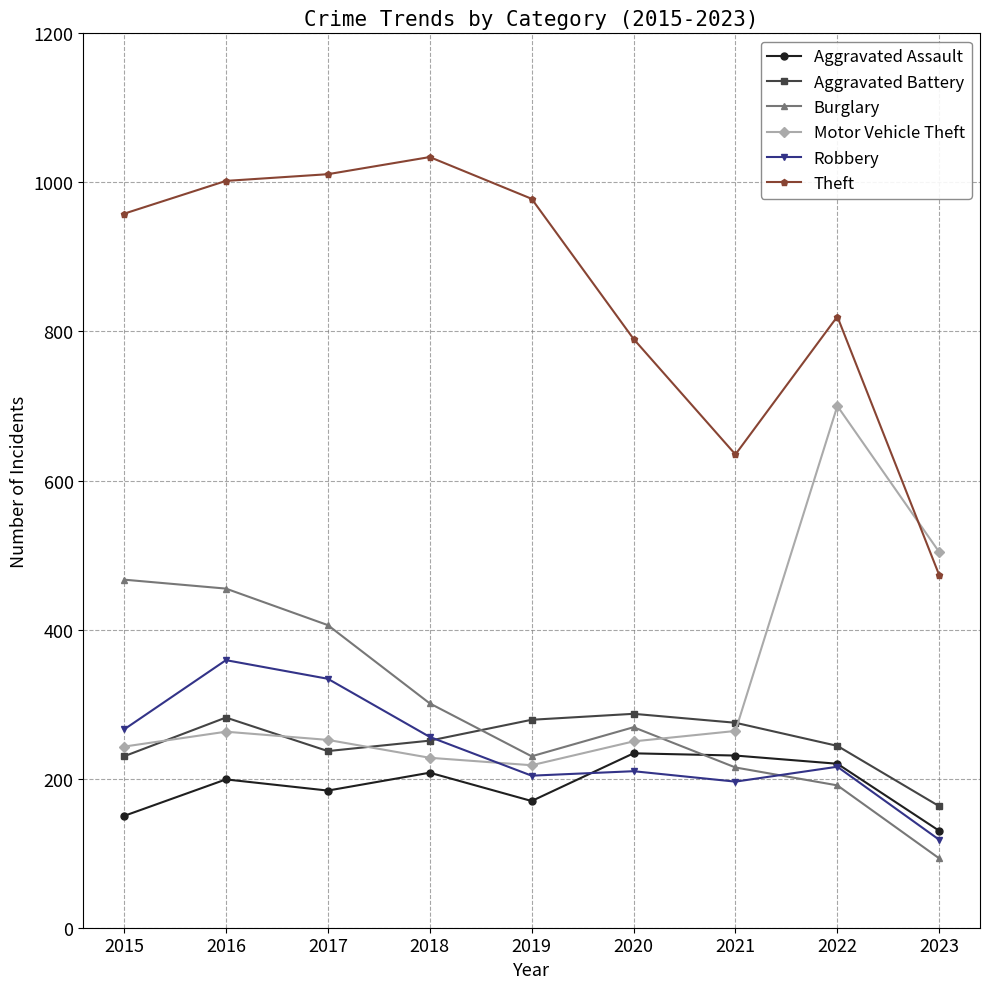

The value of Robbery at 2018 is 381. True or false?

False